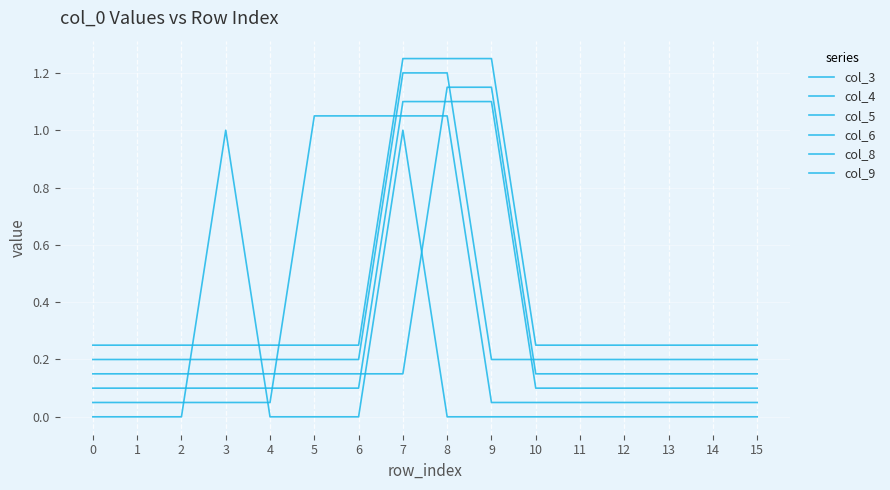

Which series has the largest total across all categories?

col_9